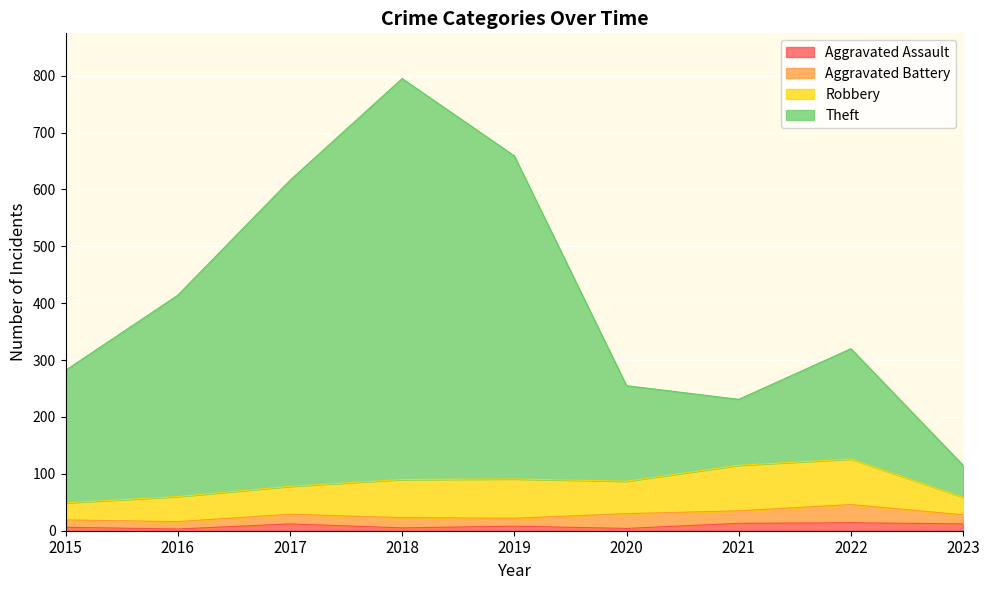

What are all the series names shown in the legend?

Aggravated Assault, Aggravated Battery, Robbery, Theft